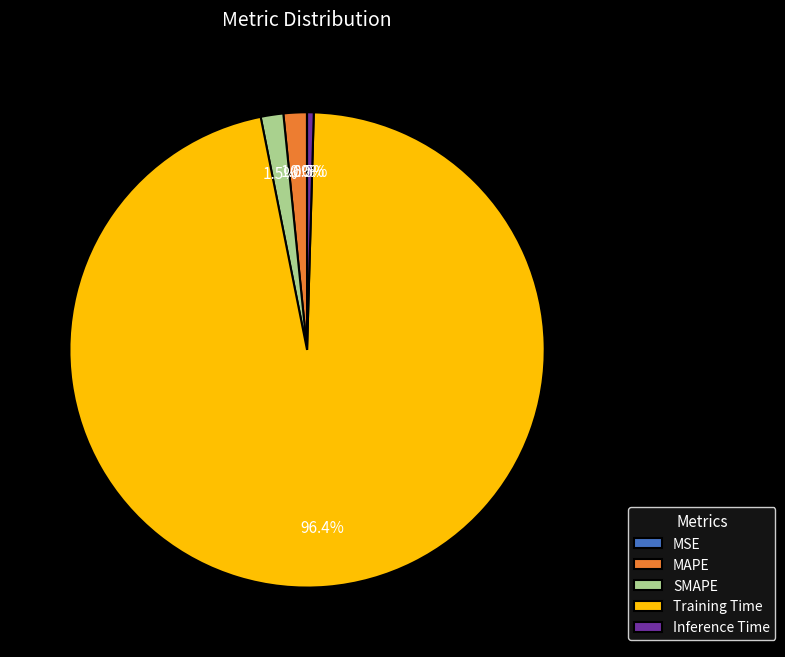

To the nearest percent, what portion does Training Time represent?

96%